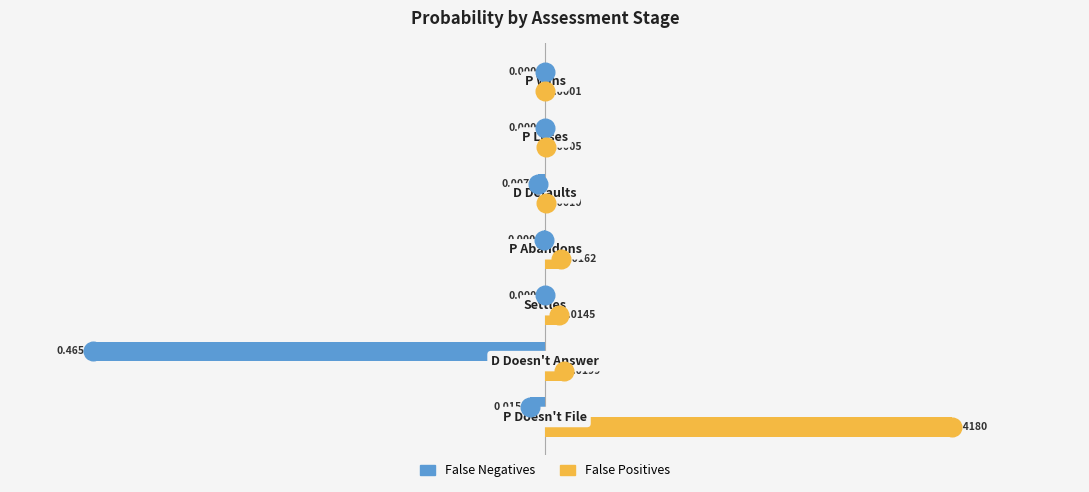

Which series contains the highest Y value?

False Positives